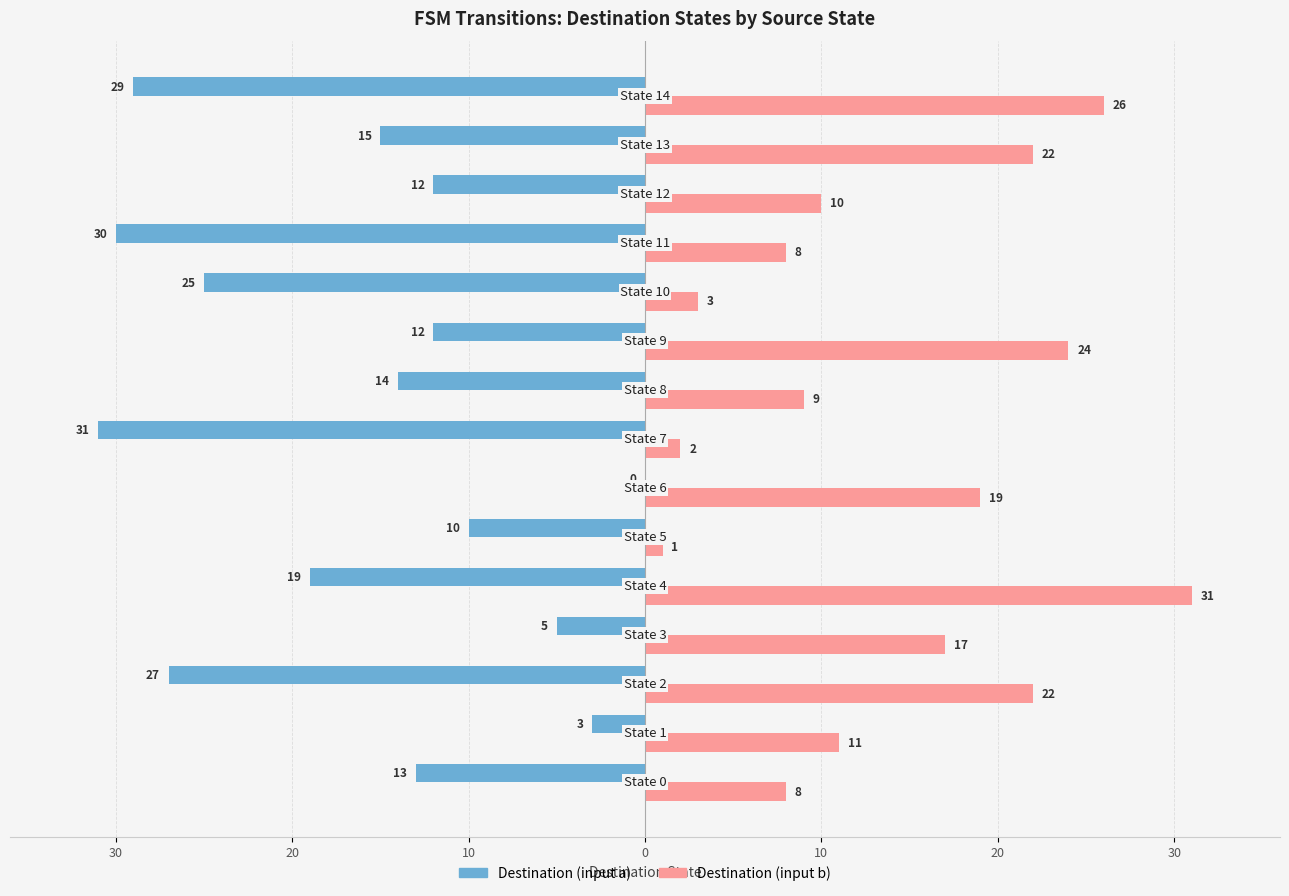

List the series in order of their overall mean, highest first.

Destination (input b), Destination (input a)